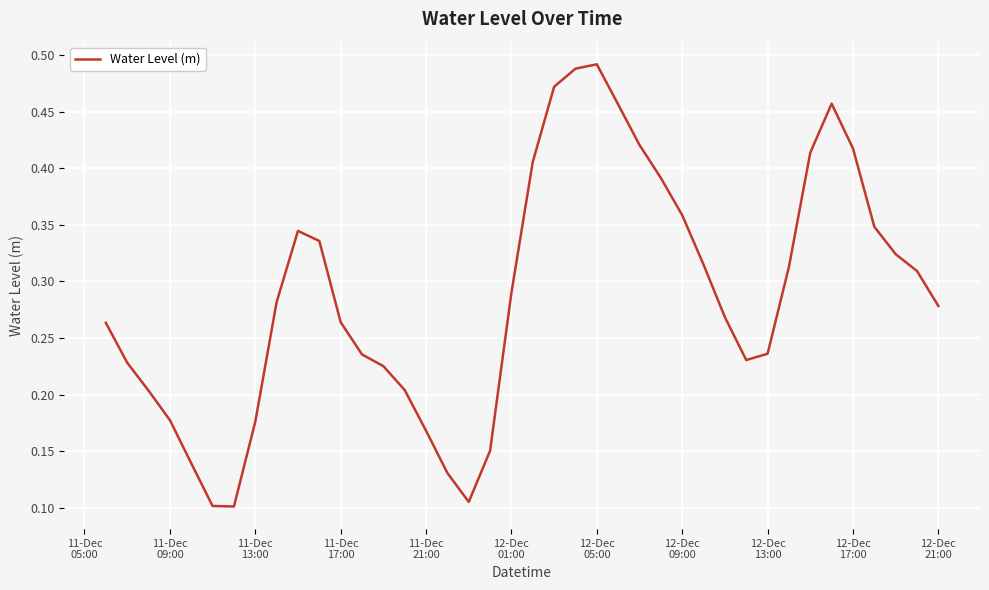

Reading left to right, extract all data points from this chart.

0.3	0.2	0.2	0.2	0.1	0.1	0.1	0.2	0.3	0.3	0.3	0.3	0.2	0.2	0.2	0.2	0.1	0.1	0.2	0.3	0.4	0.5	0.5	0.5	0.5	0.4	0.4	0.4	0.3	0.3	0.2	0.2	0.3	0.4	0.5	0.4	0.3	0.3	0.3	0.3